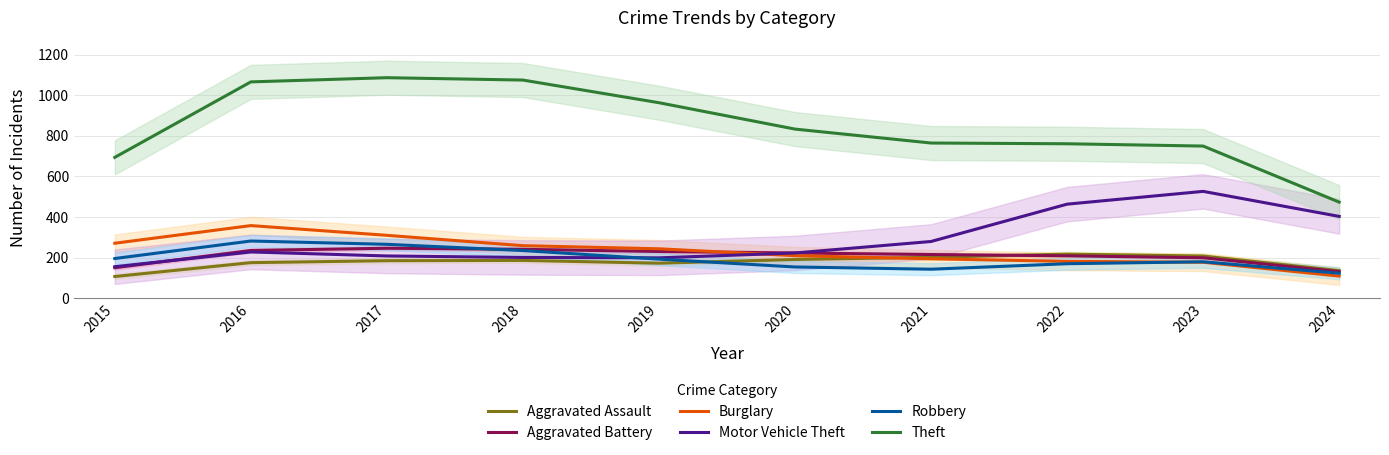

Reading right to left, extract all data points from this chart.

Aggravated Assault: 135.7	207.7	217.0	201.3	190.7	172.3	186.0	184.7	175.0	106.7
Aggravated Battery: 130.7	199.0	208.7	215.0	222.7	230.0	240.7	246.0	235.0	150.0
Burglary: 108.7	177.0	181.3	194.0	209.3	243.3	258.7	309.7	357.7	270.7
Motor Vehicle Theft: 403.0	526.3	463.3	279.3	222.7	198.7	200.7	208.0	227.7	155.0
Robbery: 122.7	179.3	169.7	142.7	153.7	192.3	234.7	265.3	281.7	195.3
Theft: 473.3	749.7	761.0	764.7	833.3	963.3	1075.0	1086.7	1066.0	694.0